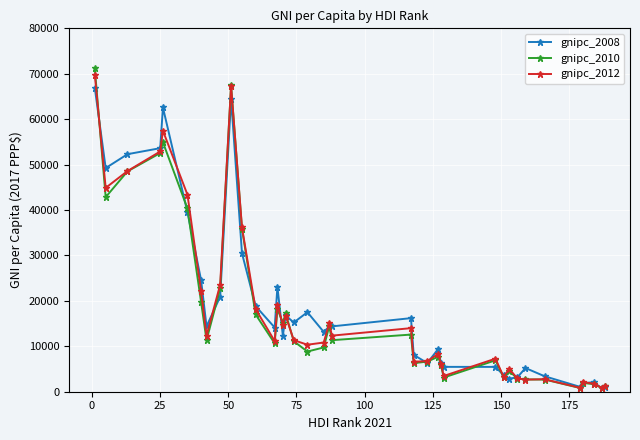

How many lines are shown in the chart?

3